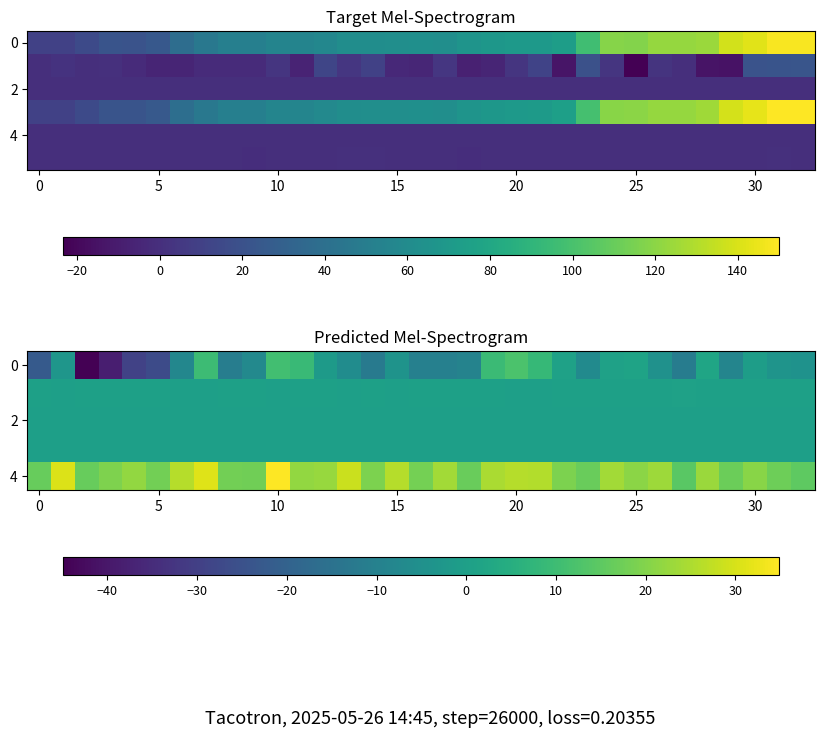

Which has a higher value, 32 or 16?

32